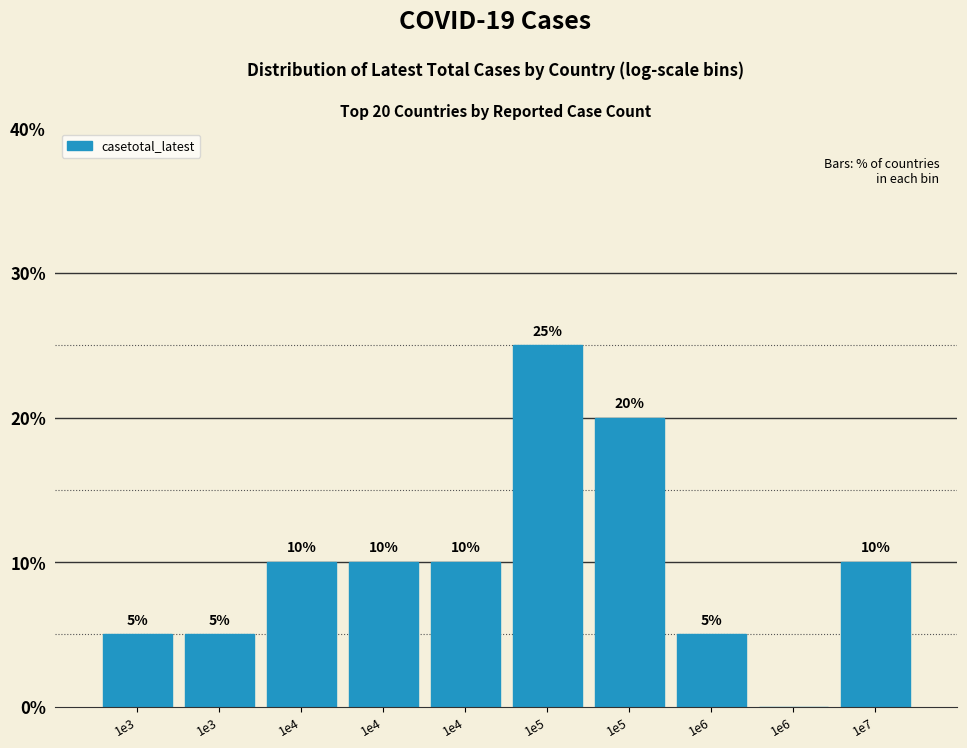

Are the bars horizontal?

No